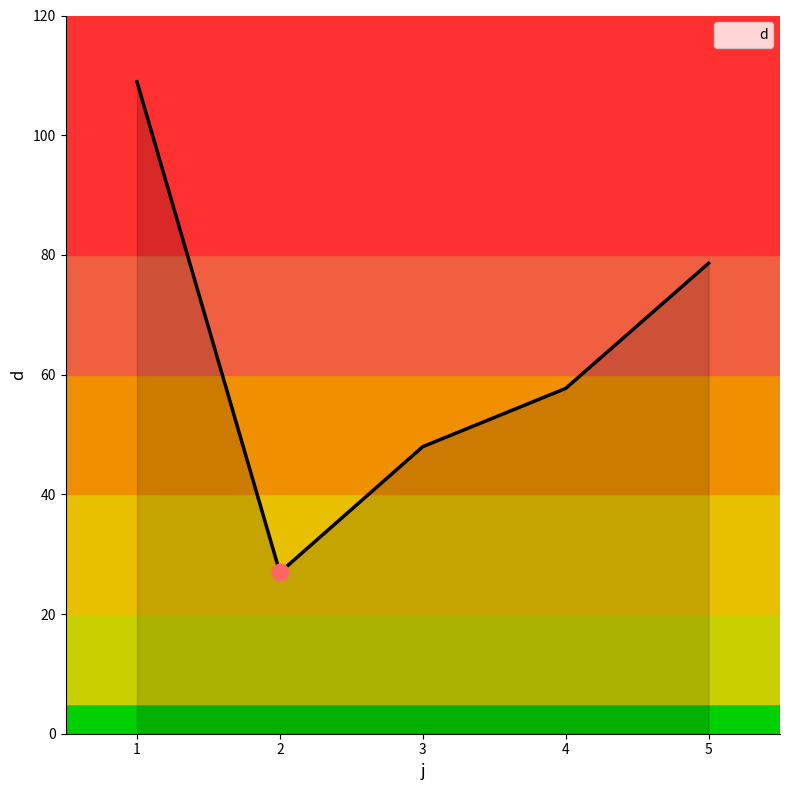

The value at 5 is 78.6. True or false?

True